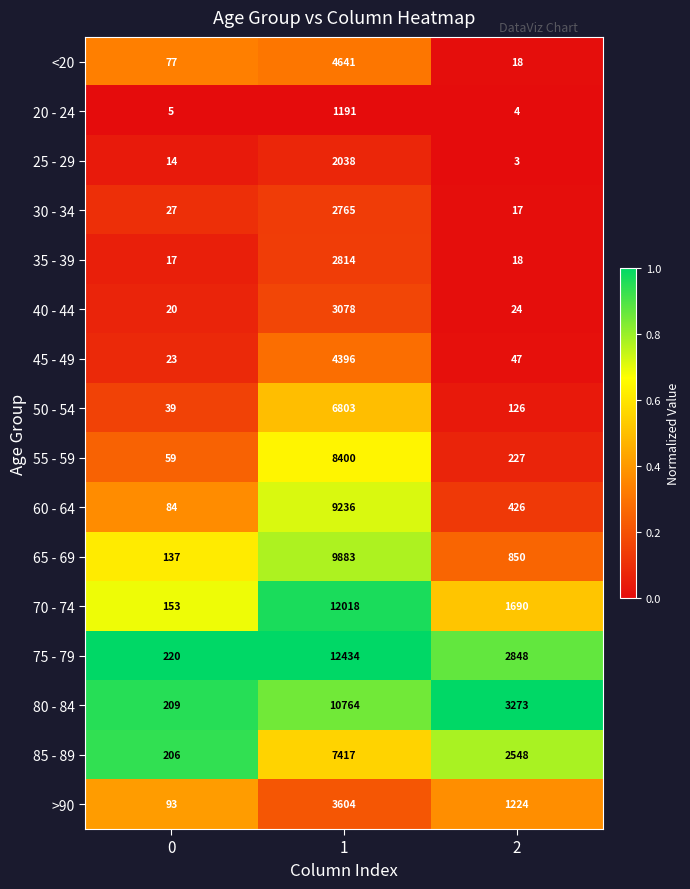

The 60 - 64 series shows 16498 at 1. True or false?

False